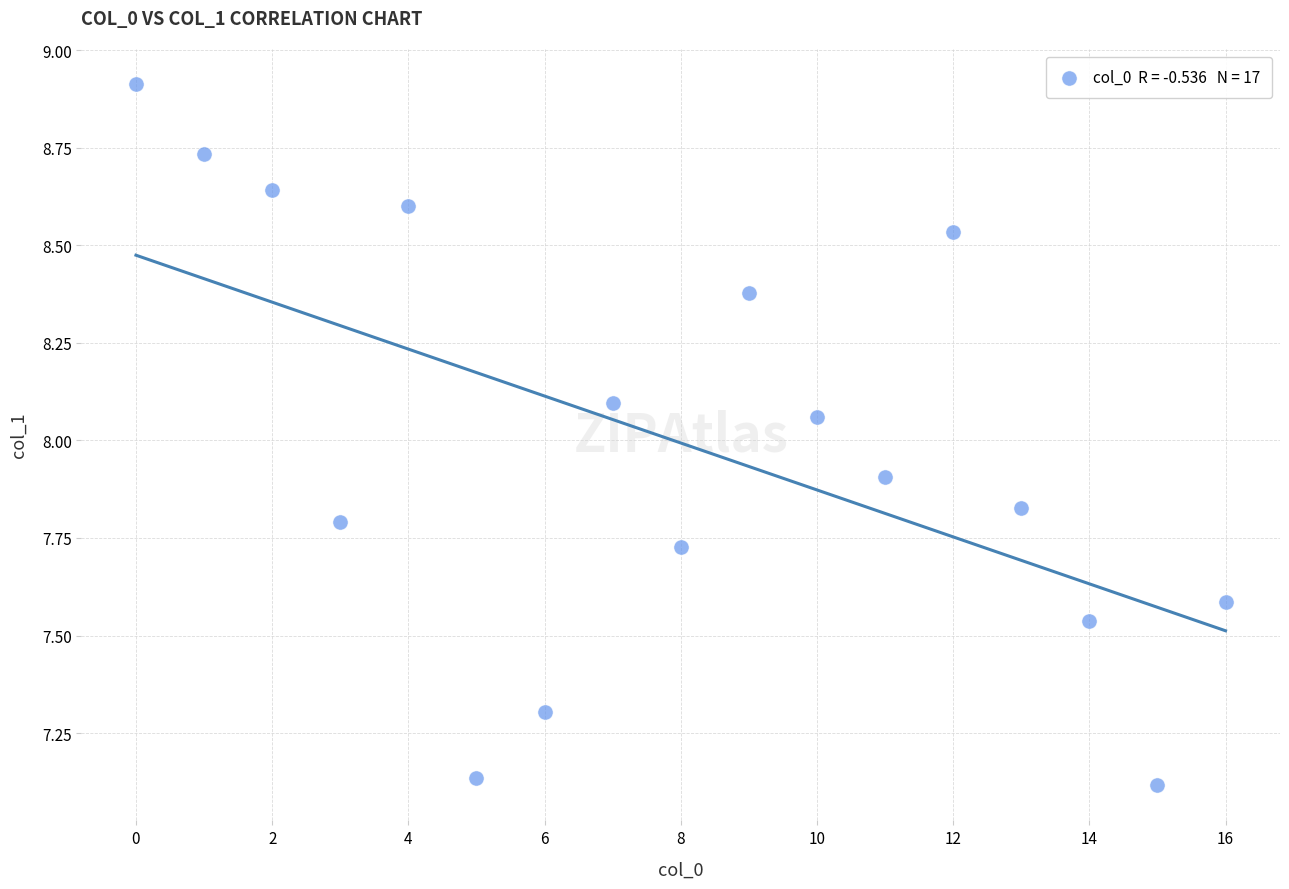

What is the range of Y values (max minus min)?

1.8